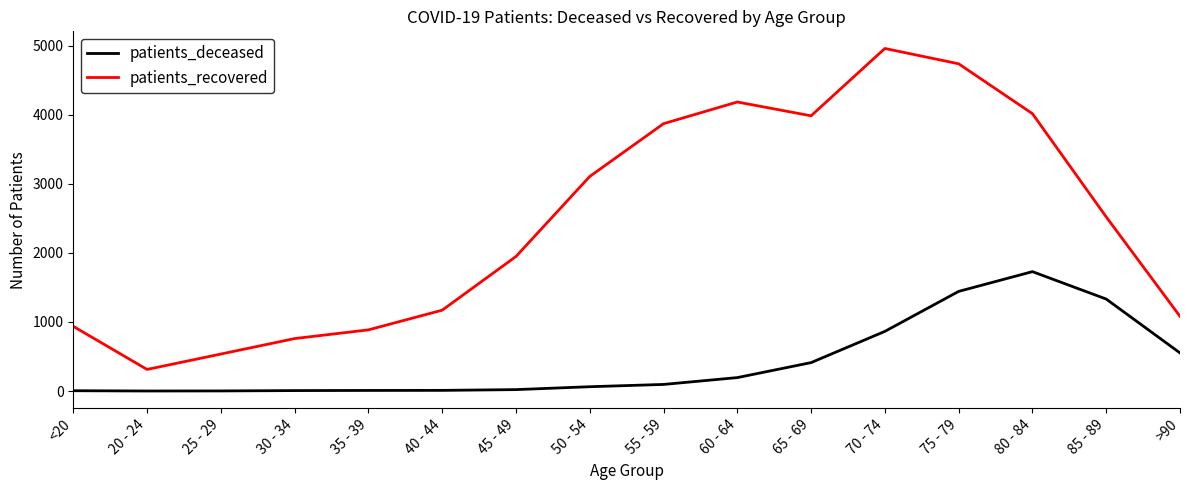

What is the difference between the highest and lowest values at 40 - 44?

1161